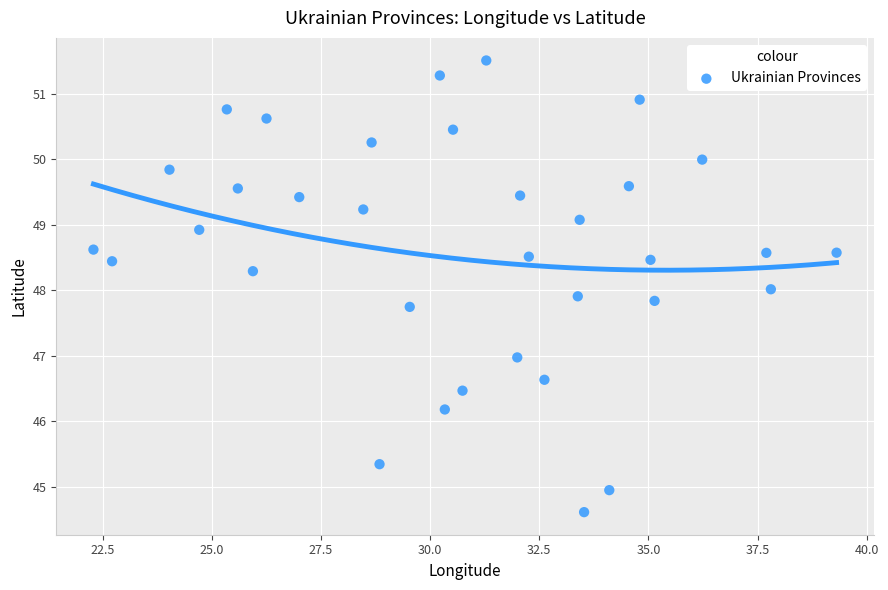

What is the range of X values (max minus min)?

17.0